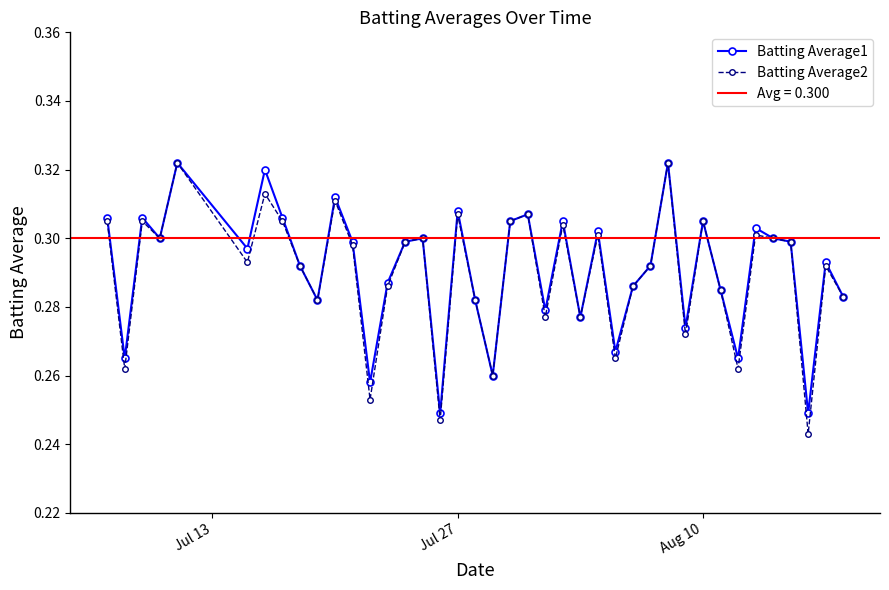

How many lines are shown in the chart?

2